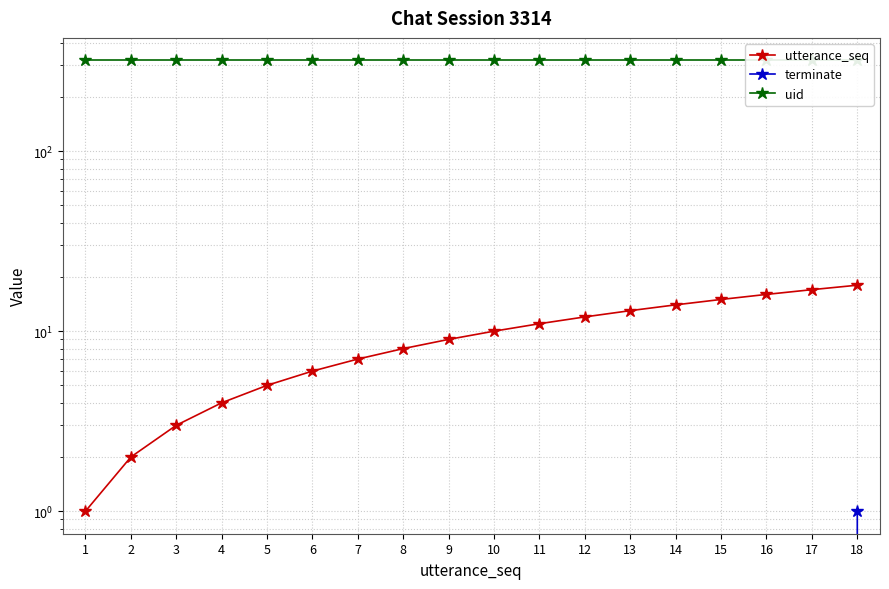

Reading left to right, list all the values displayed in this chart.

utterance_seq: 1=1	2=2	3=3	4=4	5=5	6=6	7=7	8=8	9=9	10=10	11=11	12=12	13=13	14=14	15=15	16=16	17=17	18=18
terminate: 1=0	2=0	3=0	4=0	5=0	6=0	7=0	8=0	9=0	10=0	11=0	12=0	13=0	14=0	15=0	16=0	17=0	18=1
uid: 1=319	2=319	3=319	4=319	5=319	6=319	7=319	8=319	9=319	10=319	11=319	12=319	13=319	14=319	15=319	16=319	17=319	18=319